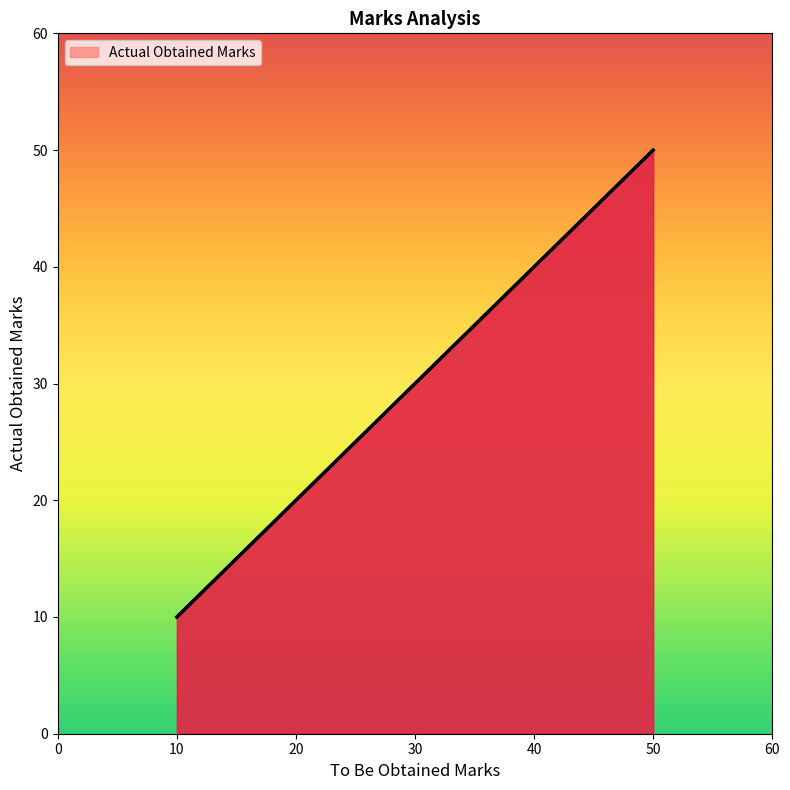

Is it true that Actual Obtained Marks equals 40 at 40?

True